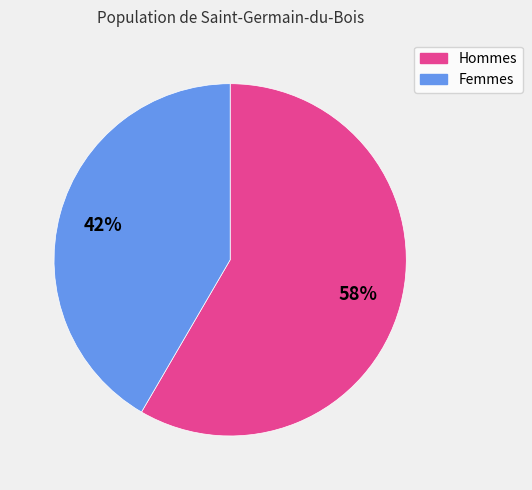

To the nearest percent, what is the average slice percentage?

50%